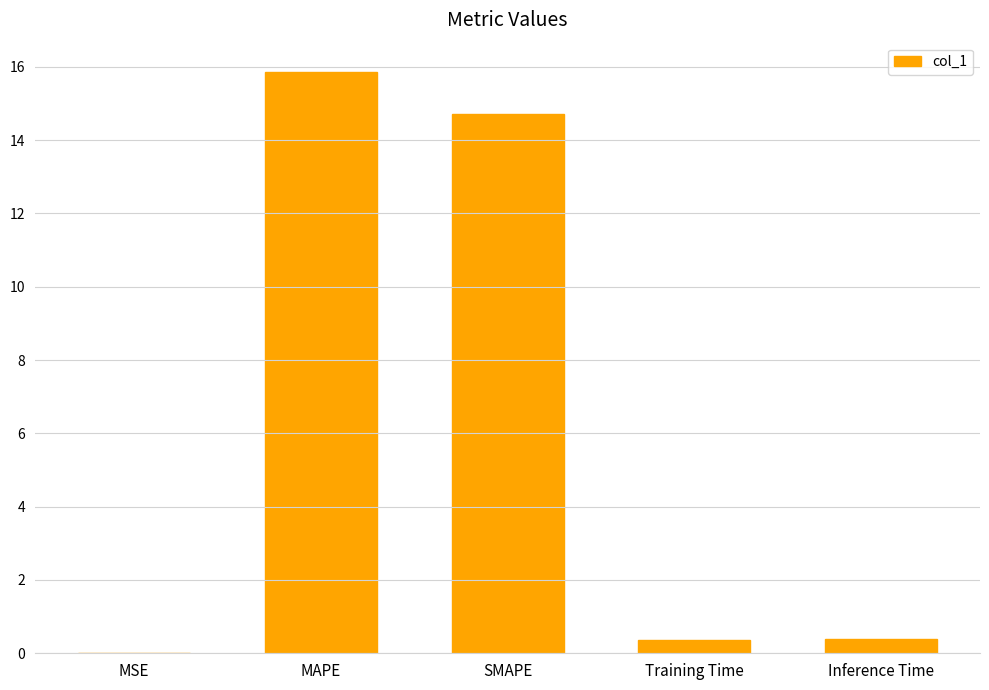

The value at MAPE is 28.4. True or false?

False